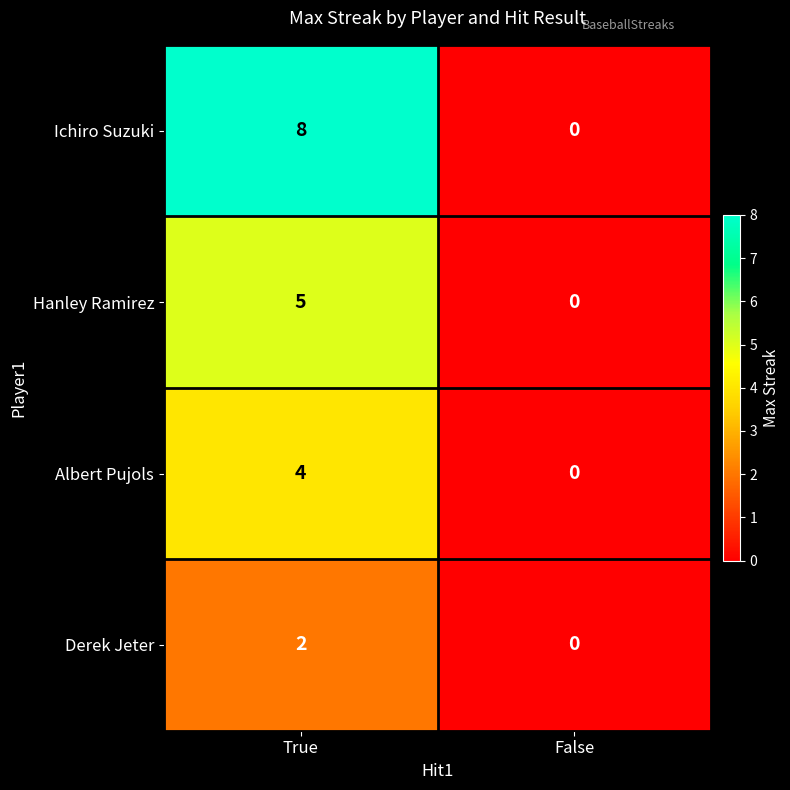

Rank the series by their maximum value, from lowest to highest.

Derek Jeter, Albert Pujols, Hanley Ramirez, Ichiro Suzuki